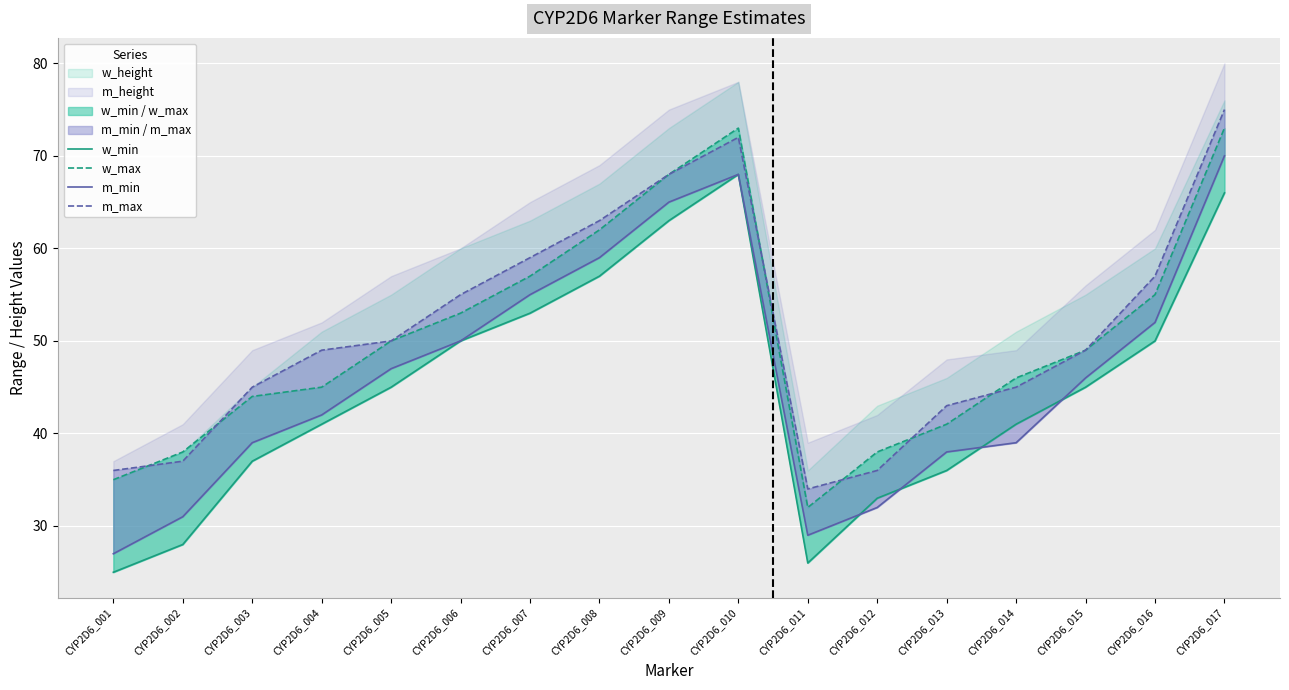

Which category has the lowest value in the w_max series?

CYP2D6_011